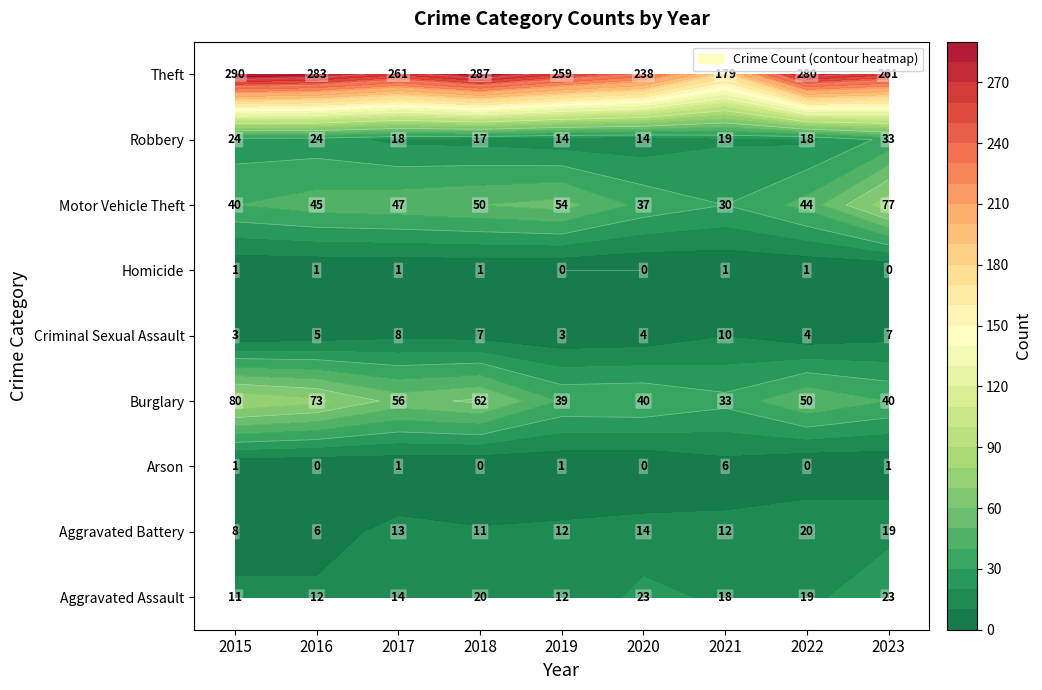

How many values in the Motor Vehicle Theft series exceed 45?

4